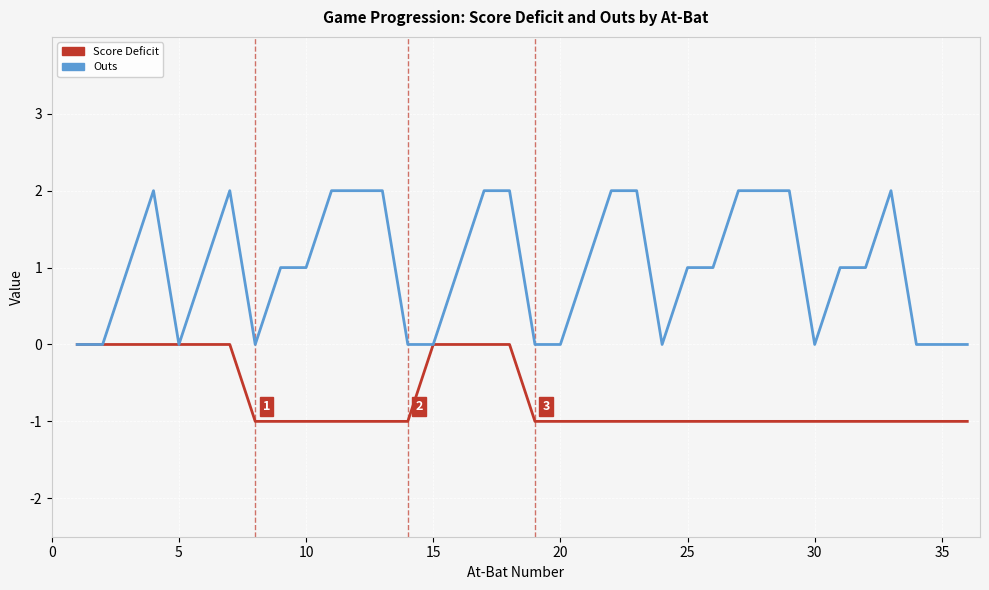

True or false: Outs and Score Deficit intersect in this chart.

False